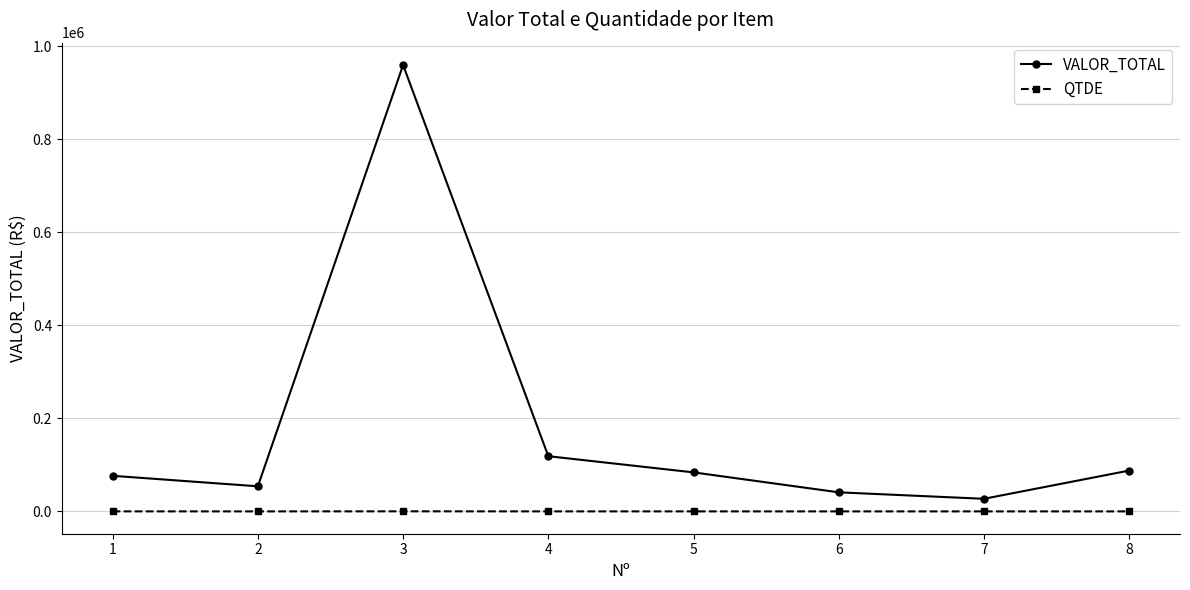

What is the sum of the QTDE values at 5 and 2?

44.0